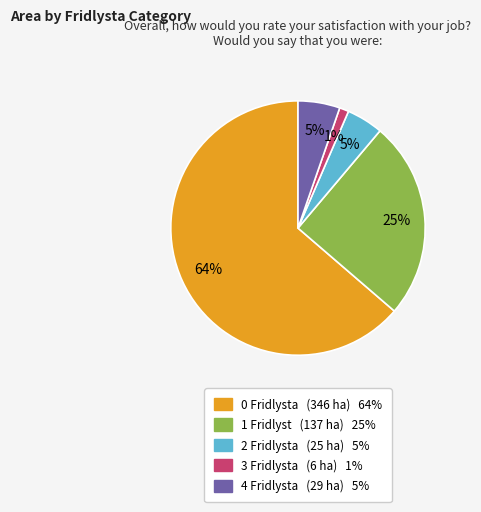

To the nearest percent, what is the average slice percentage?

20%